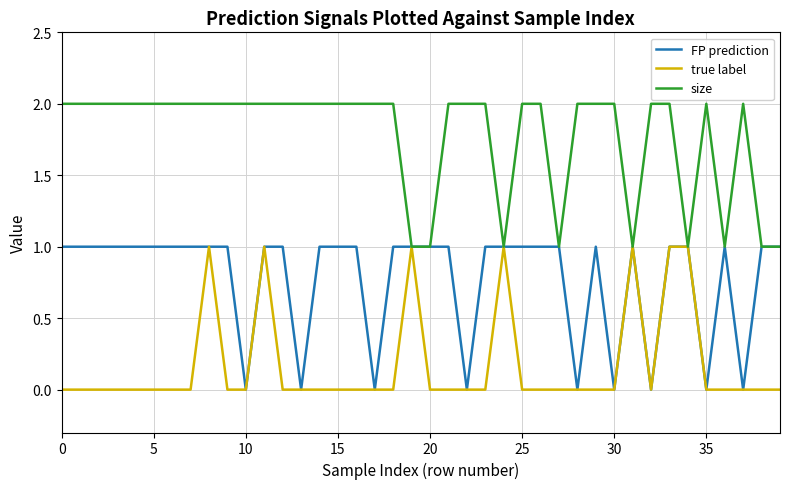

Which series has the largest total across all categories?

size